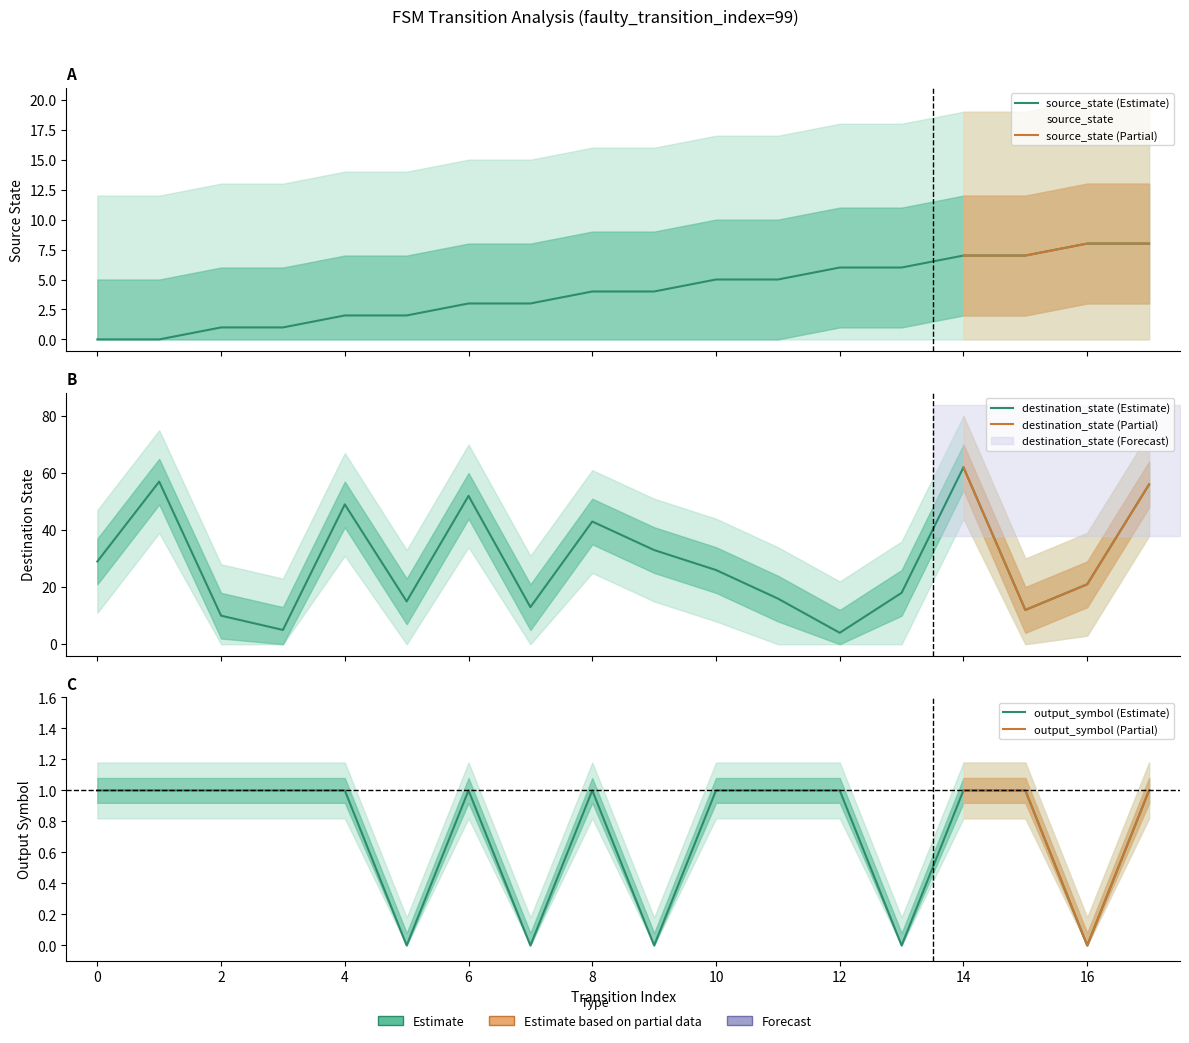

Reading right to left, extract all data points from this chart.

source_state: 8	8	7	7	6	6	5	5	4	4	3	3	2	2	1	1	0	0
destination_state: 56	21	12	62	18	4	16	26	33	43	13	52	15	49	5	10	57	29
output_symbol: 1	0	1	1	0	1	1	1	0	1	0	1	0	1	1	1	1	1